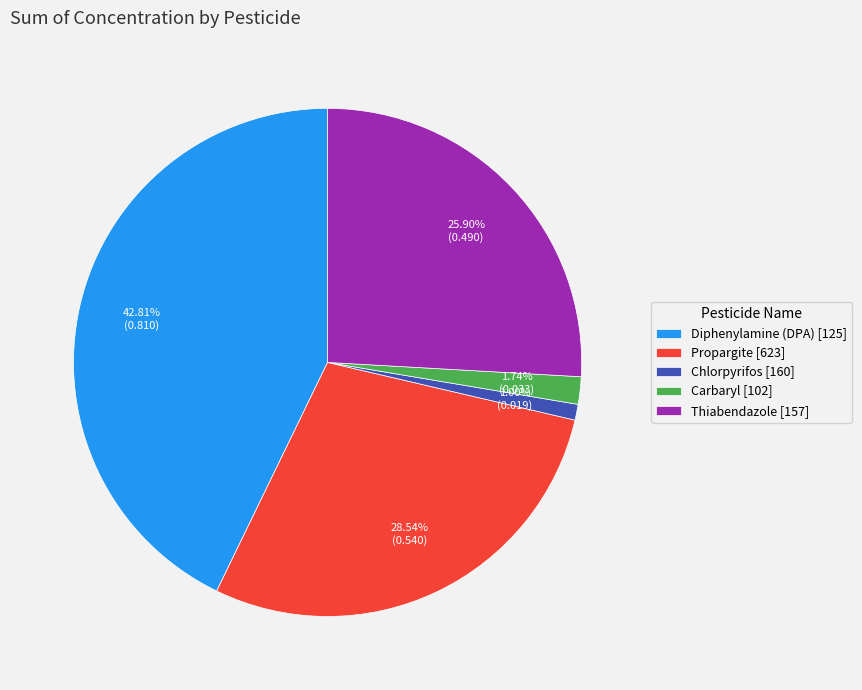

To the nearest percent, what is the difference between the Diphenylamine (DPA) [125] and Propargite [623] slice percentages?

14%